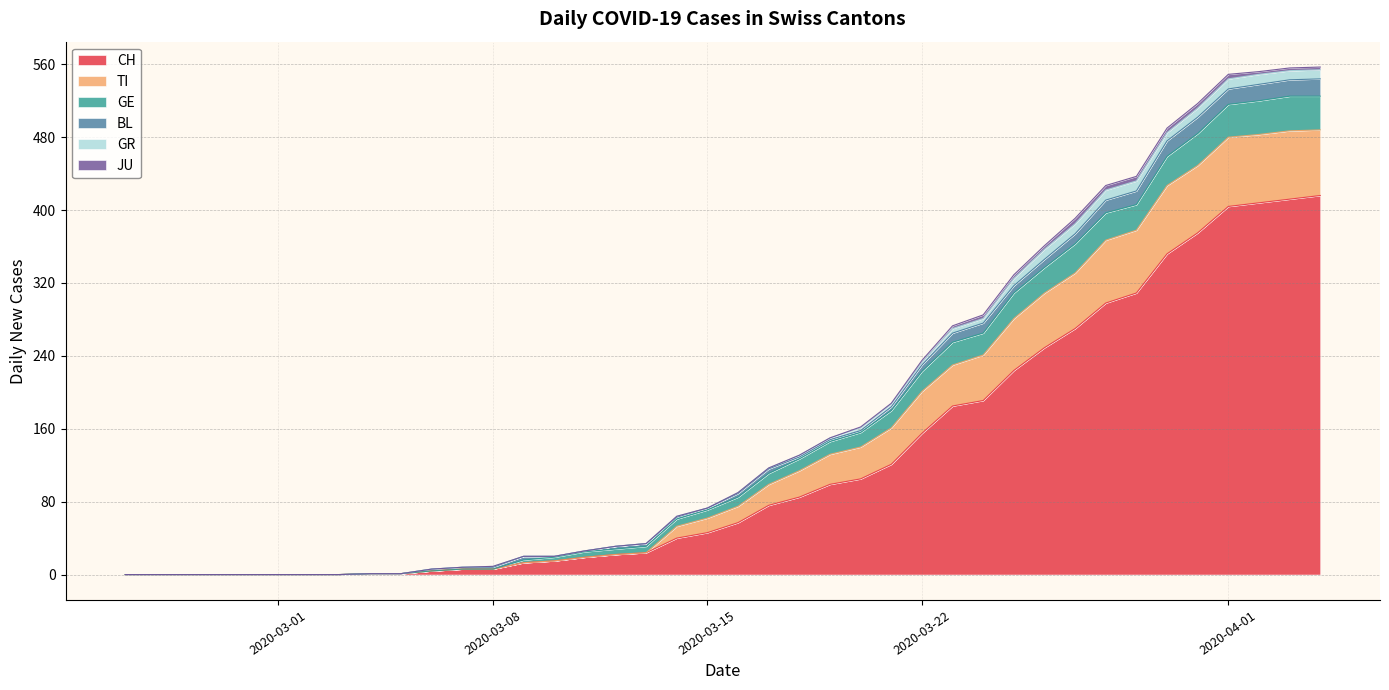

Does the chart display data point markers on the line(s)?

No